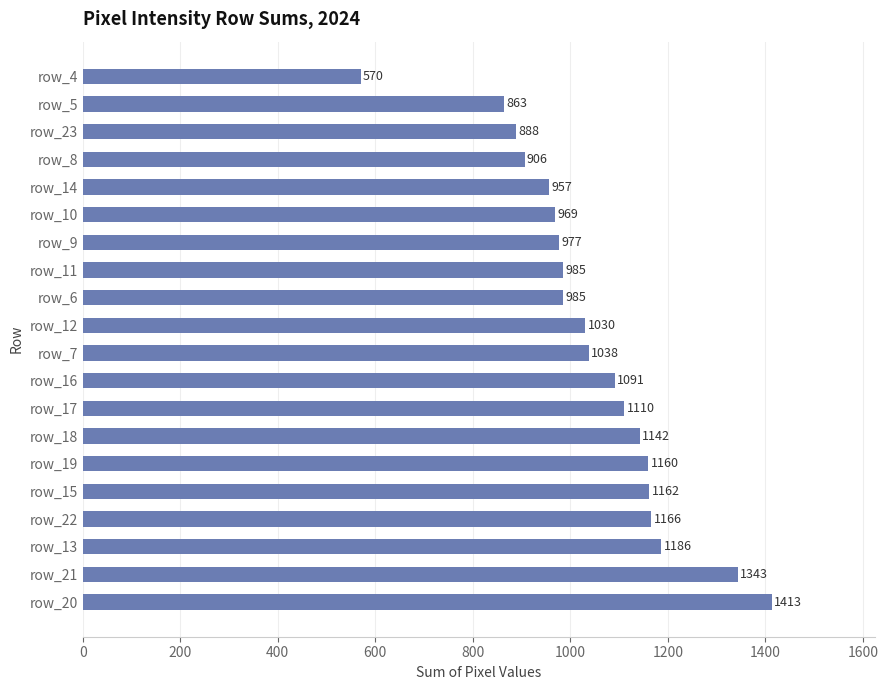

What is the difference between the second highest and second lowest values?

480